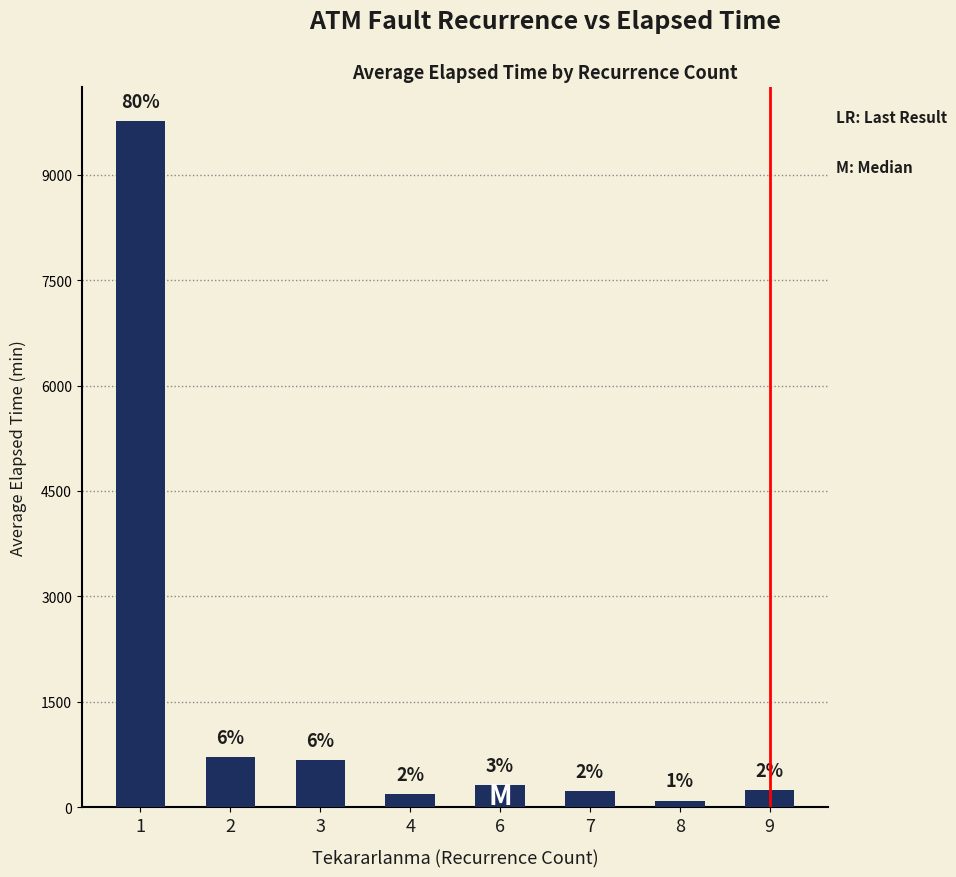

Does the chart contain any negative values?

No